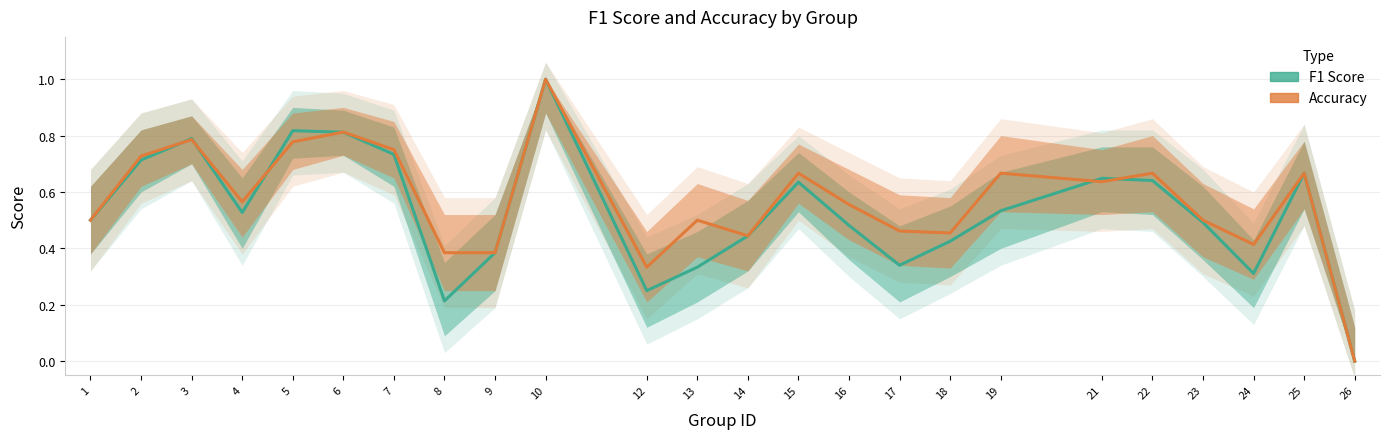

What is the difference between the highest and lowest values at 16?

0.1